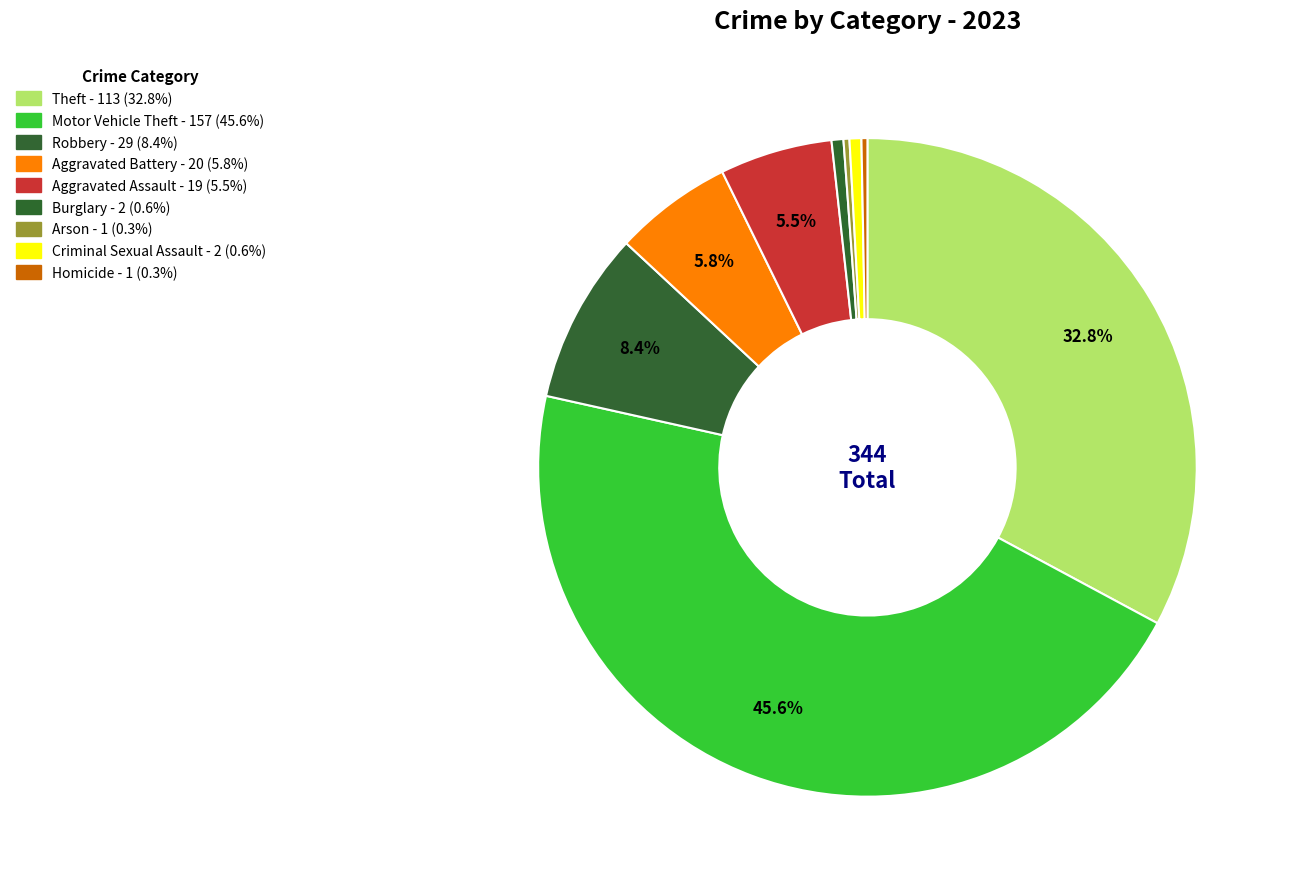

How many slices are in this pie chart?

9